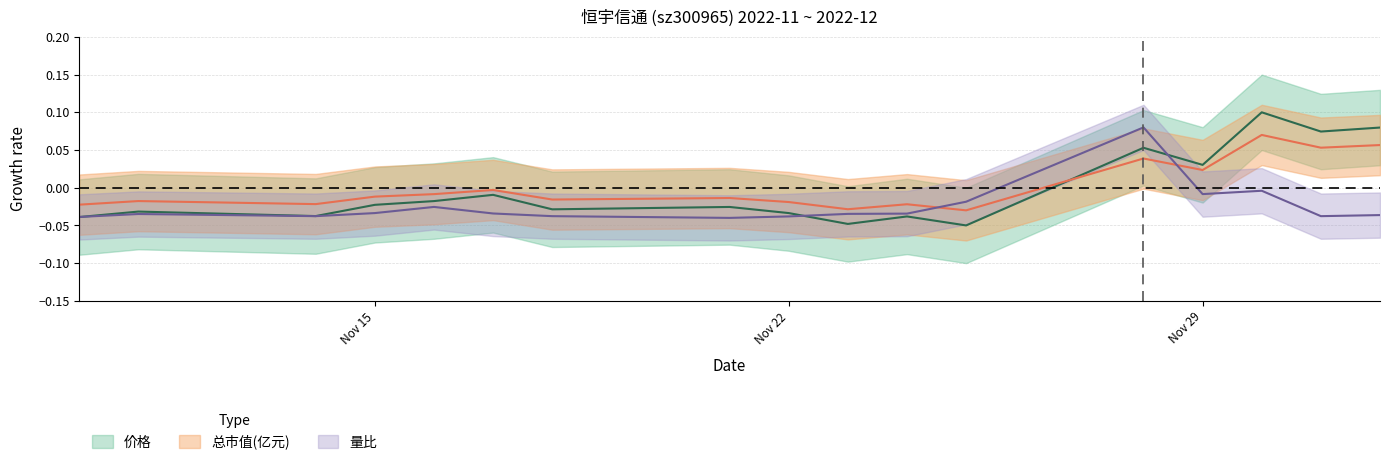

Which category has the highest value in the 价格 series?

2022-11-30